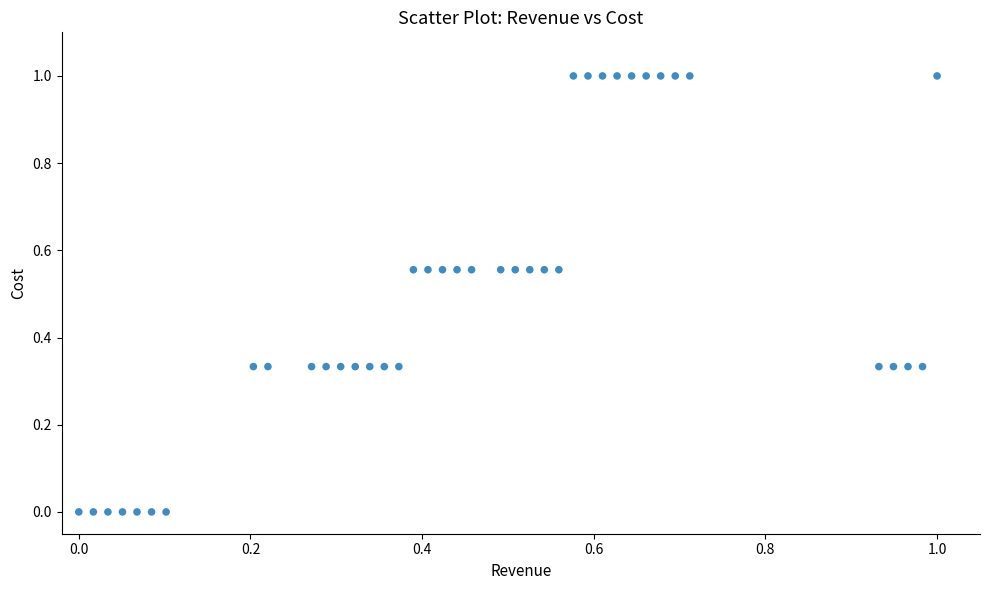

What is the range of X values (max minus min)?

1.0